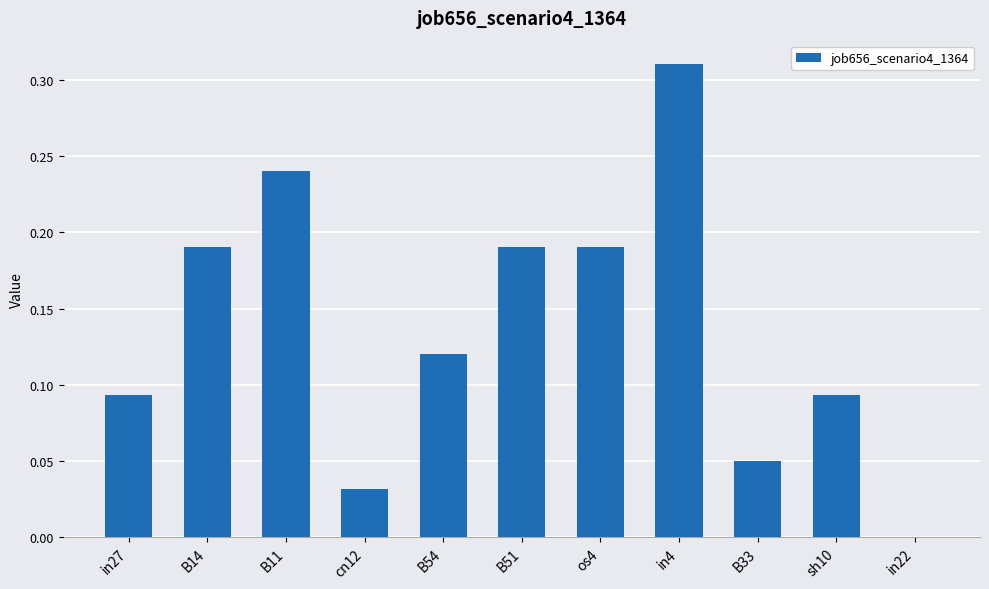

What is the sum of all values?

1.5